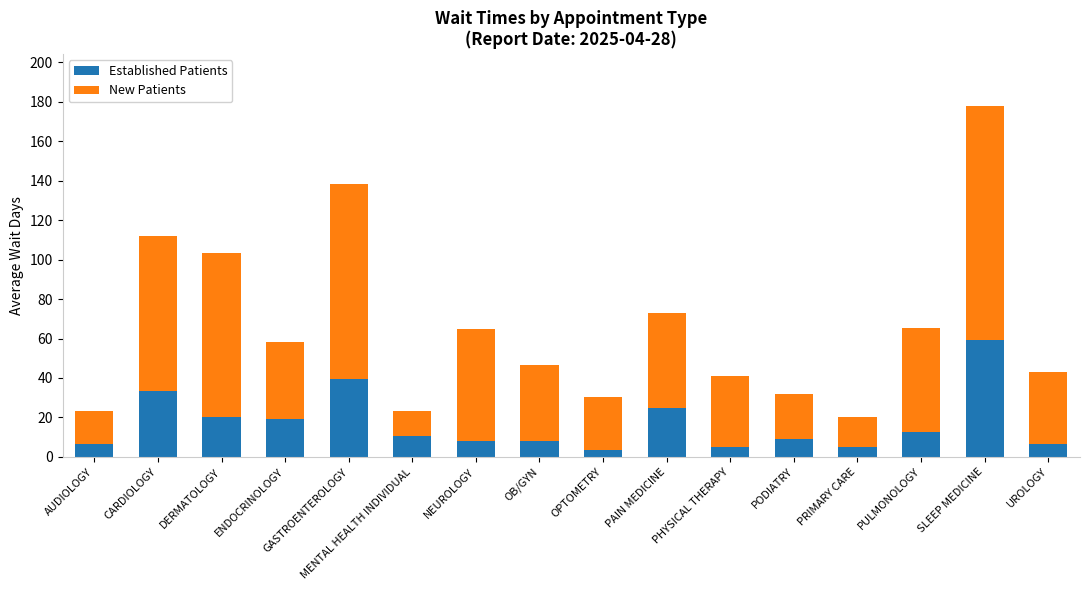

What is the minimum value for Established Patients?

3.4